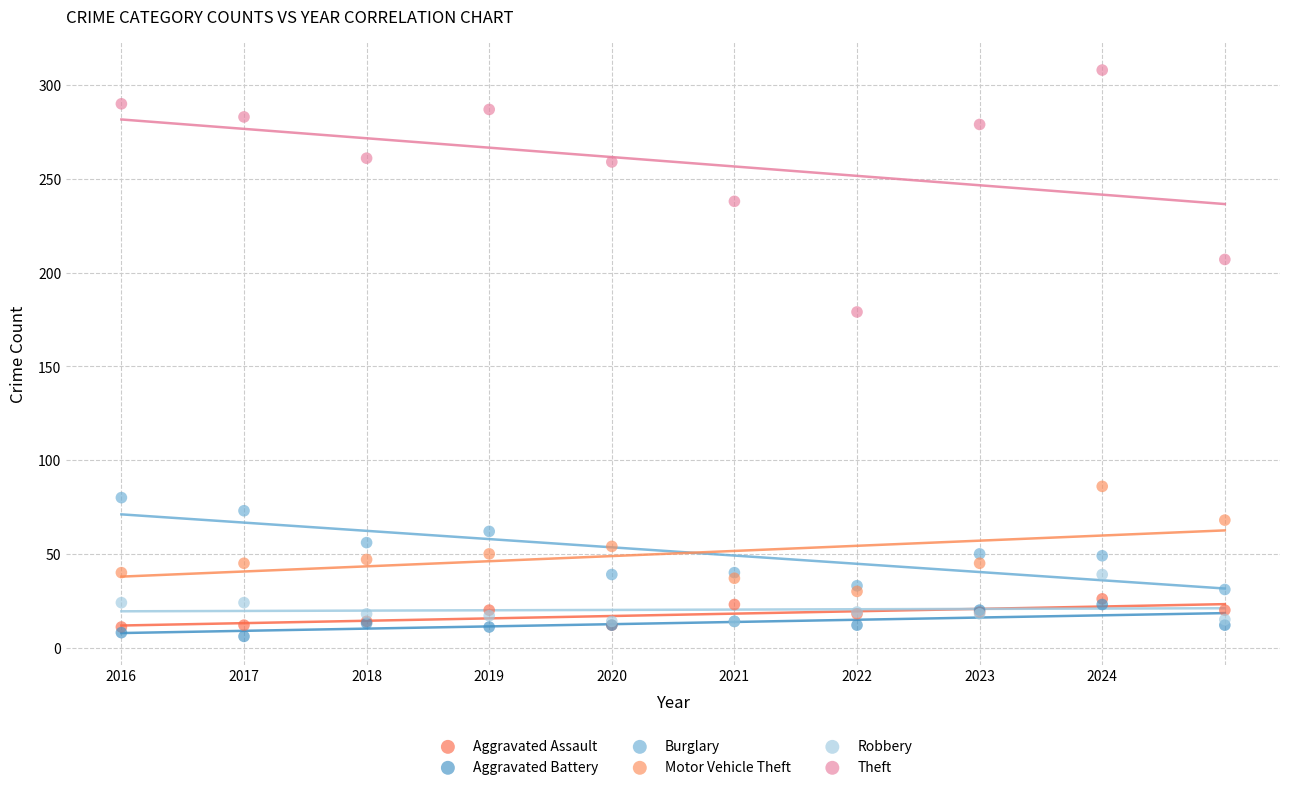

Across all series, what Y value is closest to 157?

179